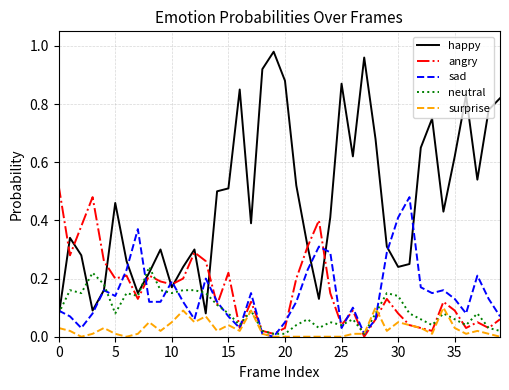

After their last crossing, which series has the higher values: angry or surprise?

angry